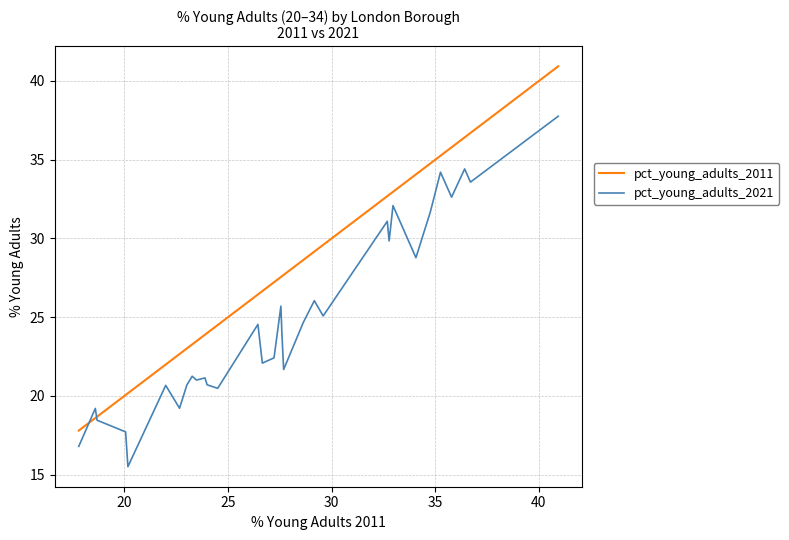

Rank the series by their average value, from lowest to highest.

pct_young_adults_2021, pct_young_adults_2011